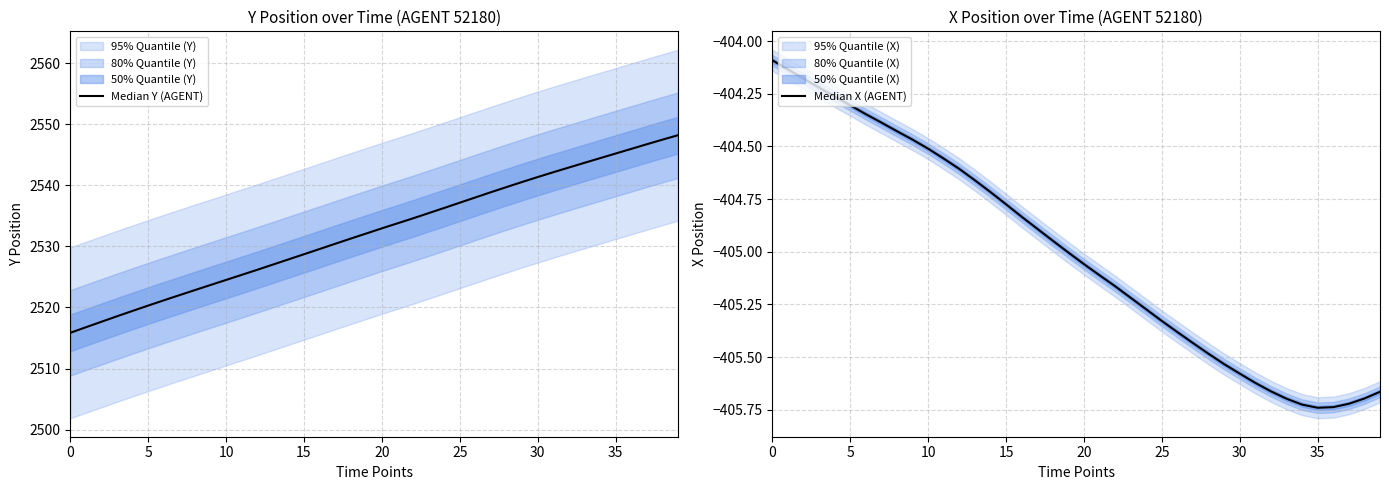

What is the total value across all series at 15?

2114.3